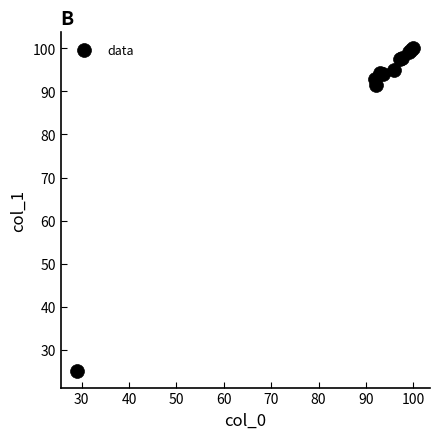

What Y value in the scatter plot is closest to 62?

91.4